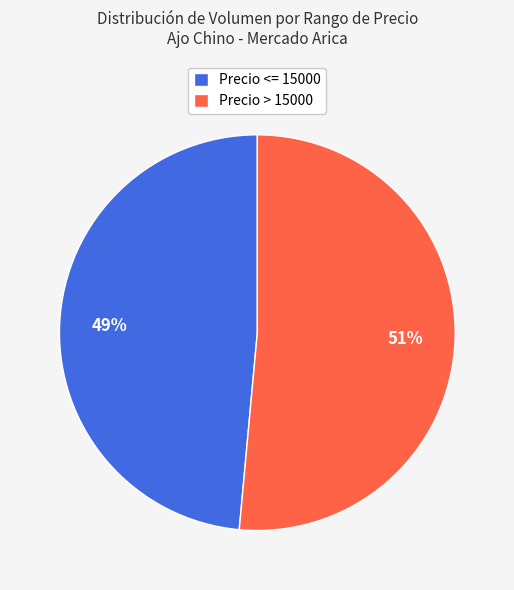

Which category has the smallest portion of the pie?

Precio <= 15000